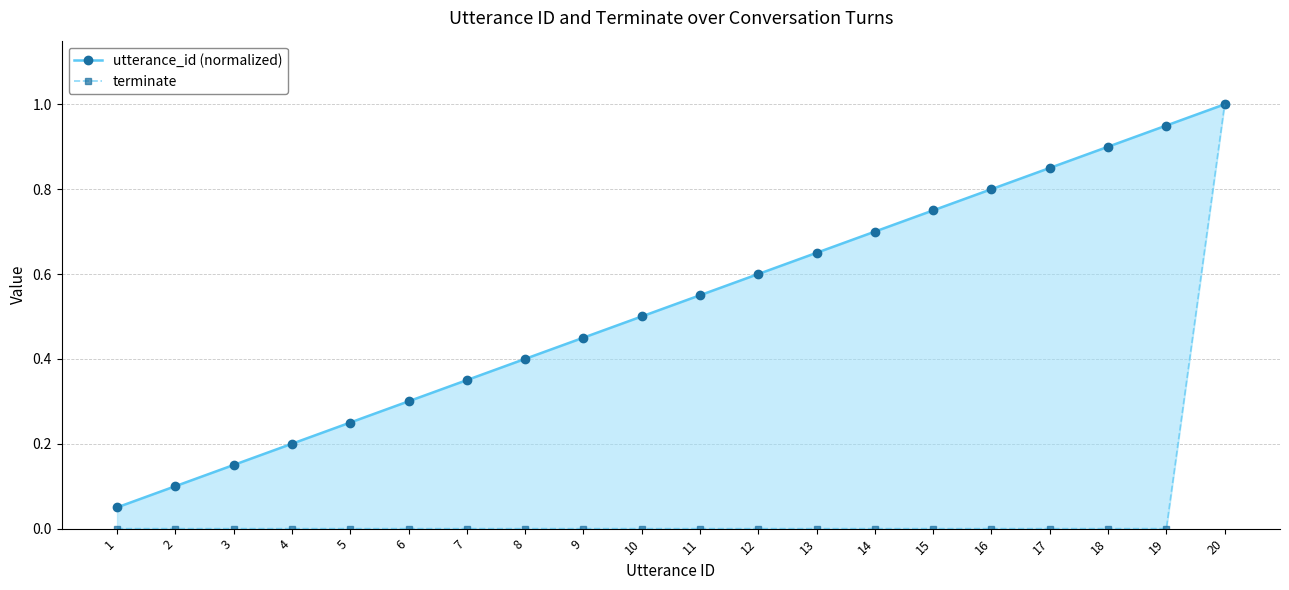

List the series in order of their peak value, highest first.

utterance_id (normalized), terminate